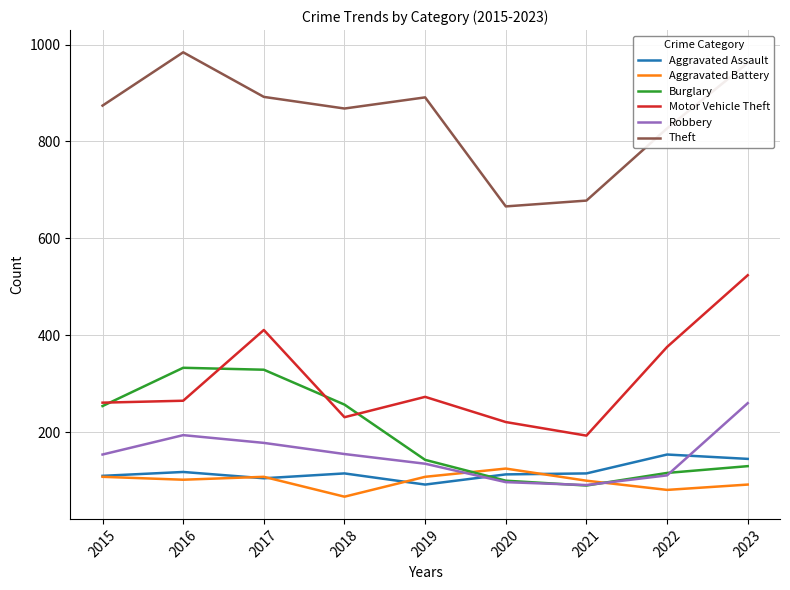

The value of Burglary at 2023 is 194. True or false?

False